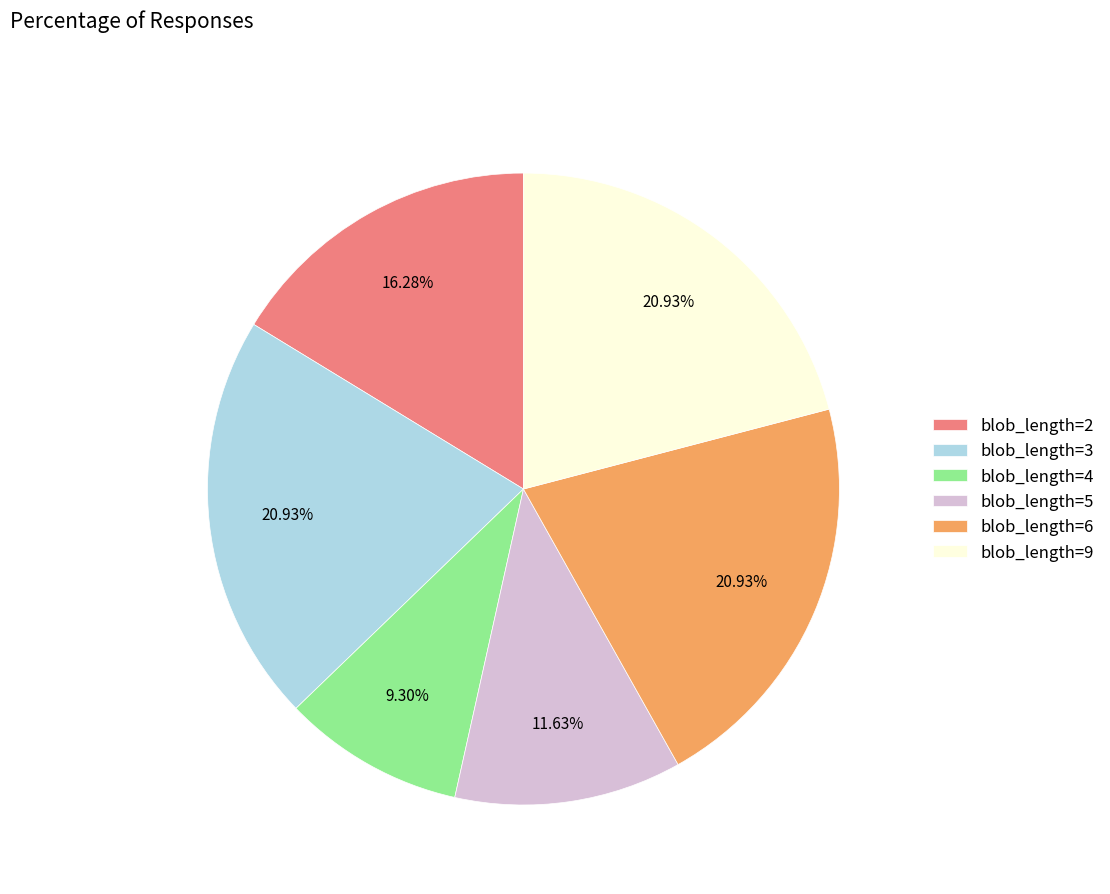

What percentage is NOT represented by blob_length=5?

88.4%